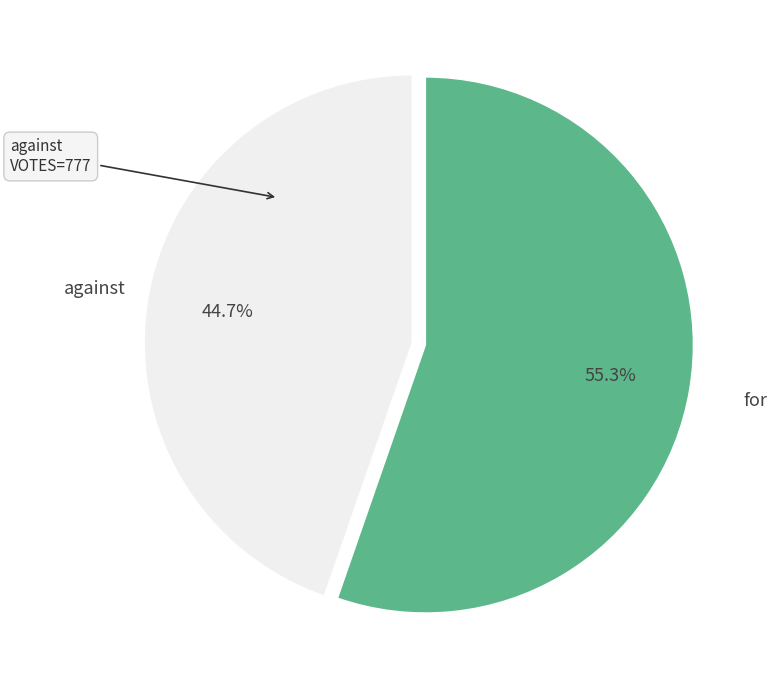

What is the smallest slice in the pie chart?

against